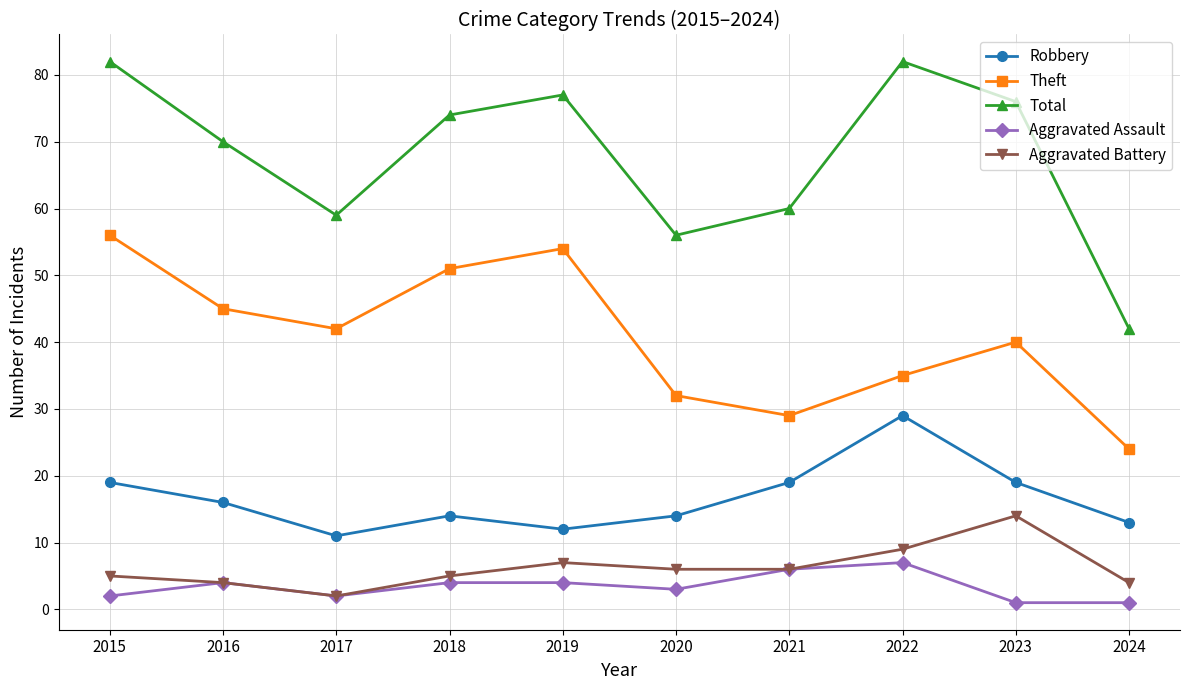

Which series has the largest total across all categories?

Total